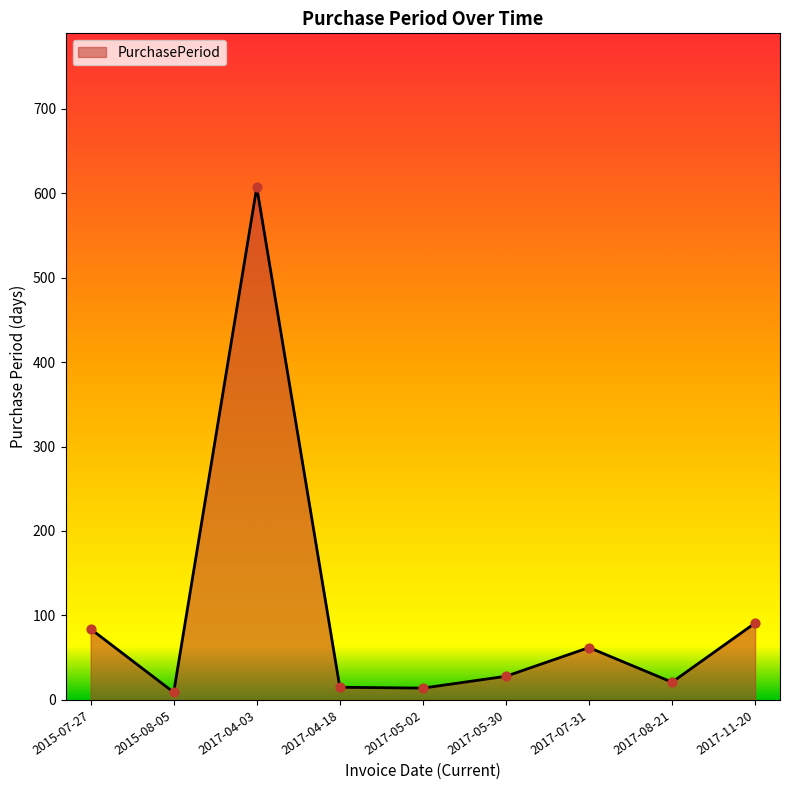

Which has a higher value, 2017-07-31 or 2017-04-03?

2017-04-03